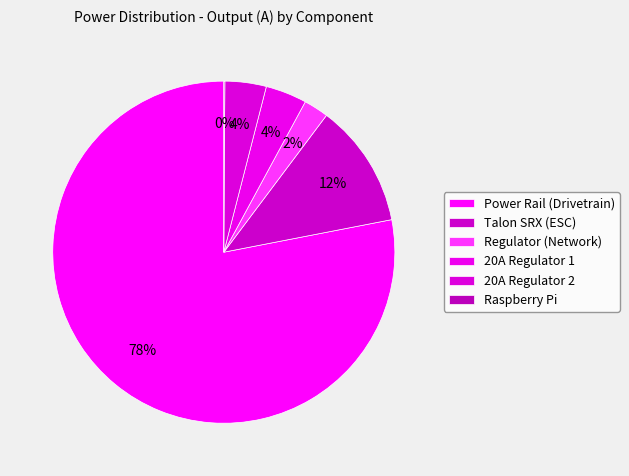

Which has a higher value, Regulator (Network) or 20A Regulator 2?

20A Regulator 2